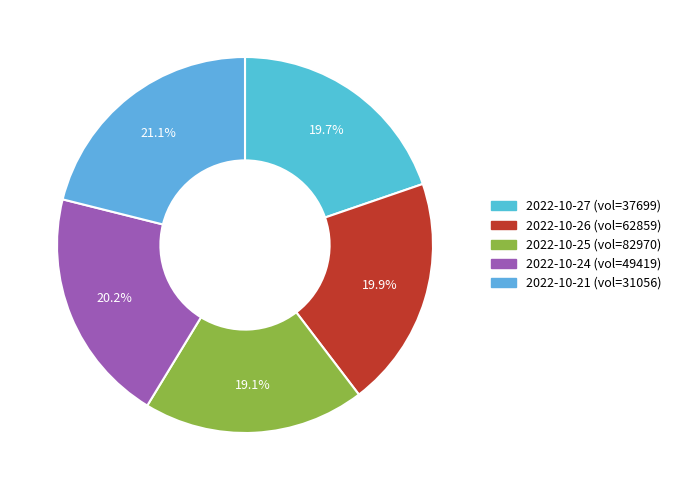

To the nearest percent, what is the difference between the largest and smallest slice percentages?

2%